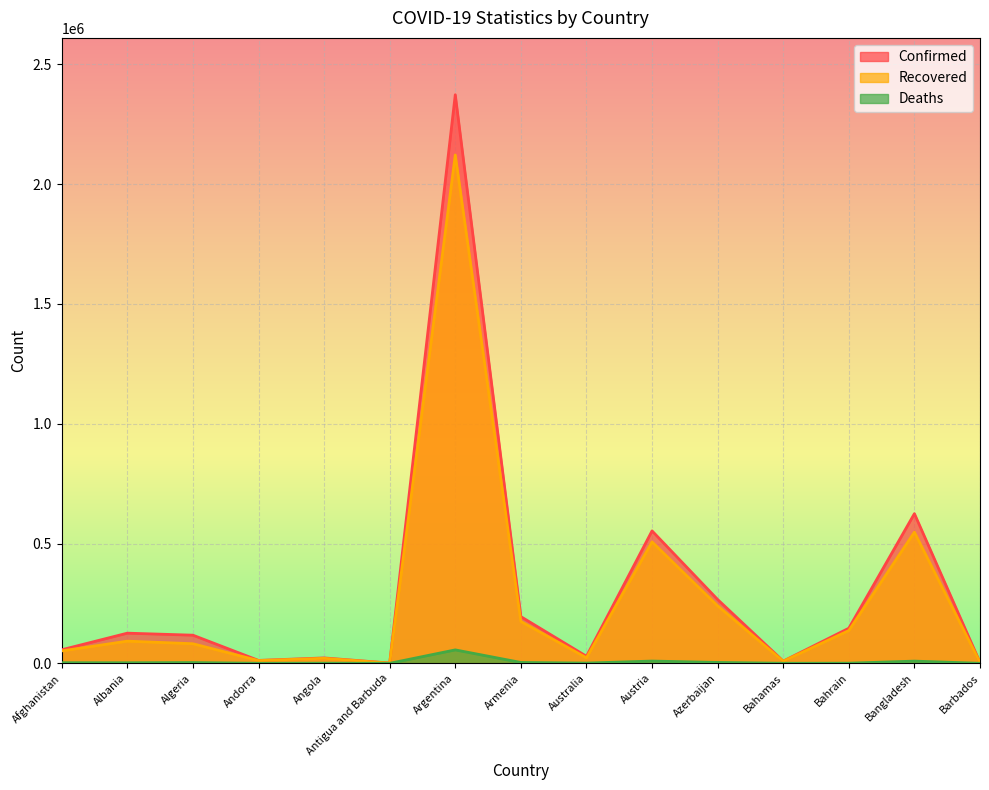

True or false: Deaths and Confirmed intersect in this chart.

False